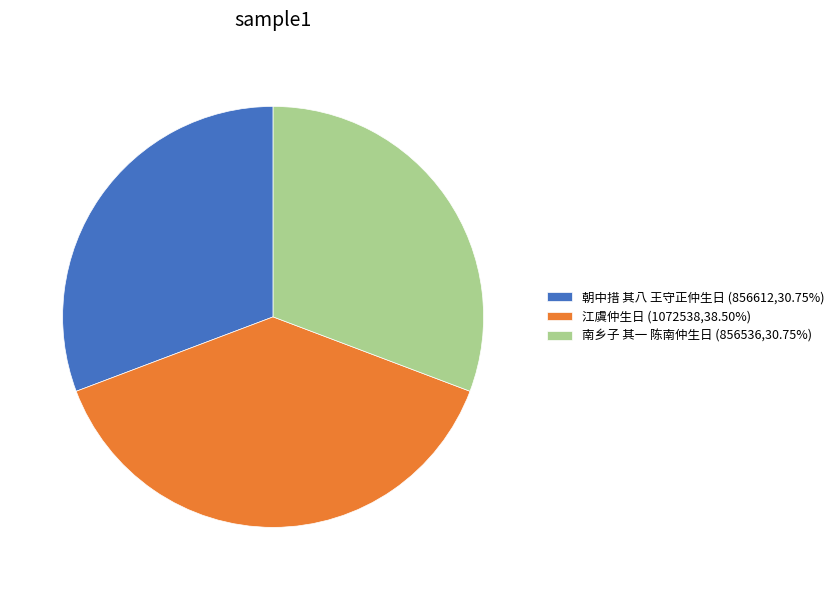

Approximately how many times larger is the value at 江虞仲生日 (1072538,38.50%) compared to 朝中措 其八 王守正仲生日 (856612,30.75%)?

1.3